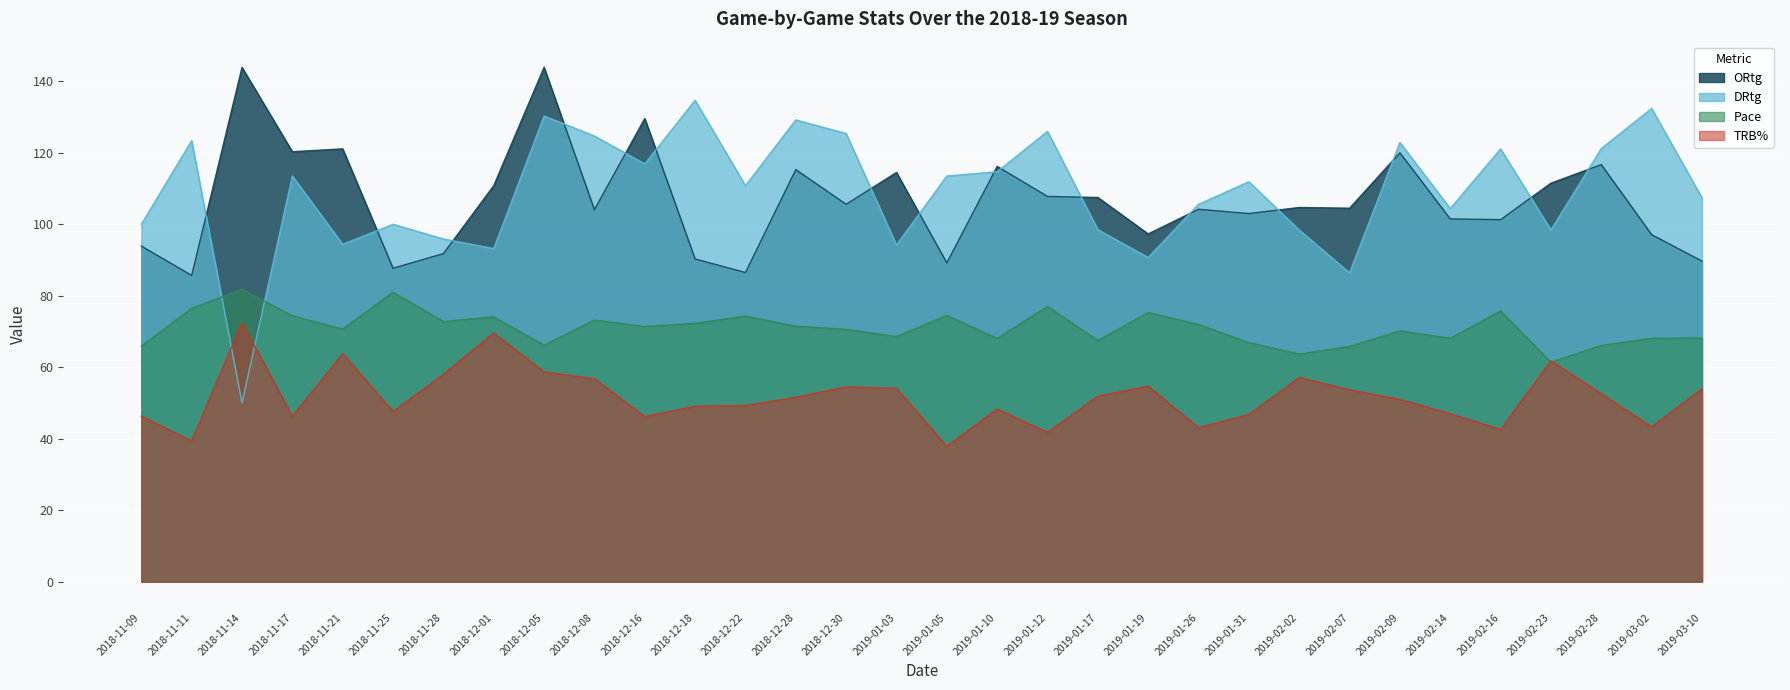

What is the difference between the maximum and minimum values in the Pace series?

20.4